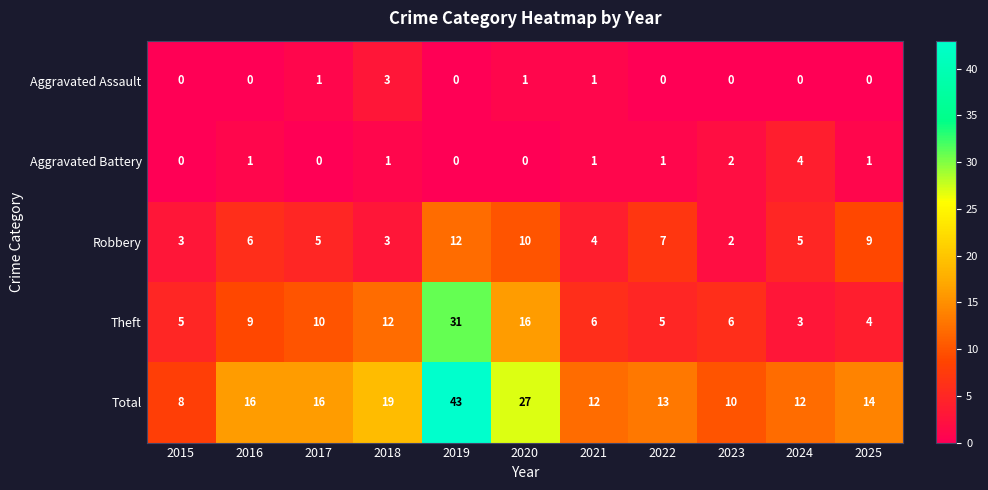

Which category has the highest value in the Robbery series?

2019